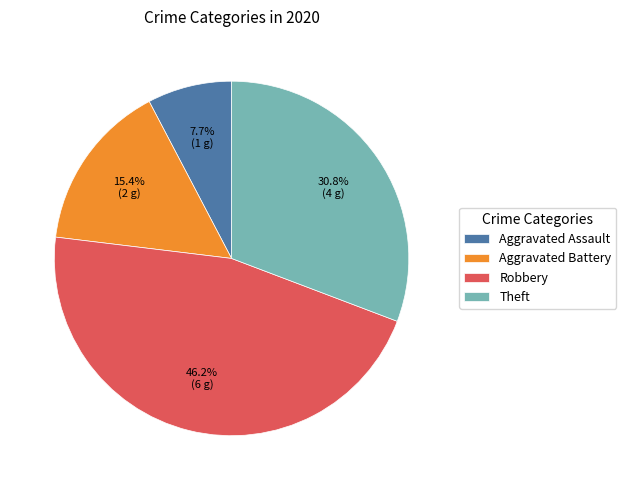

Is there any slice that represents more than half of the pie?

No